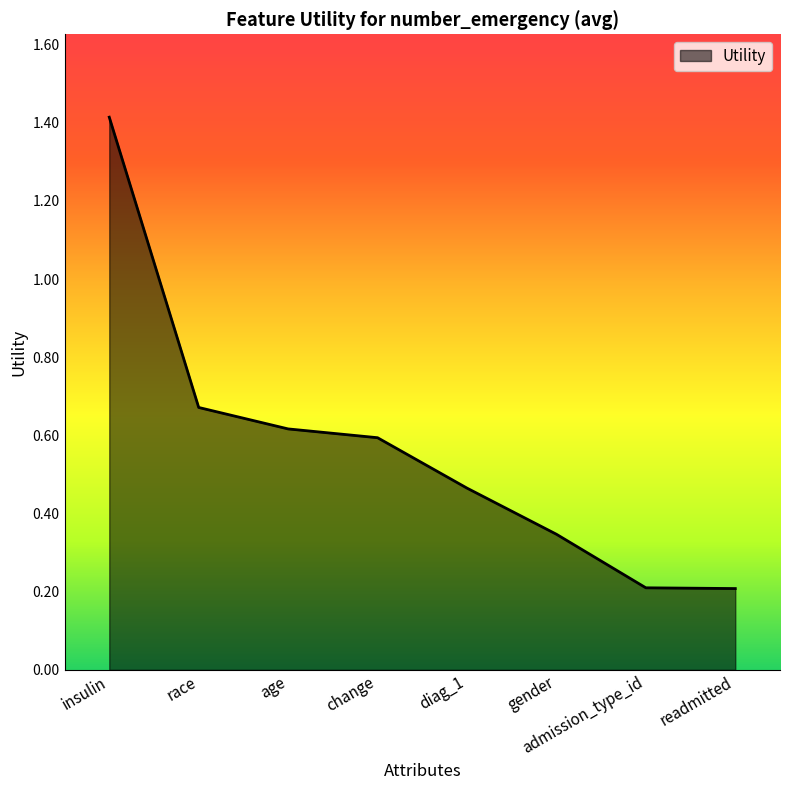

The value at readmitted is 0.2. True or false?

True